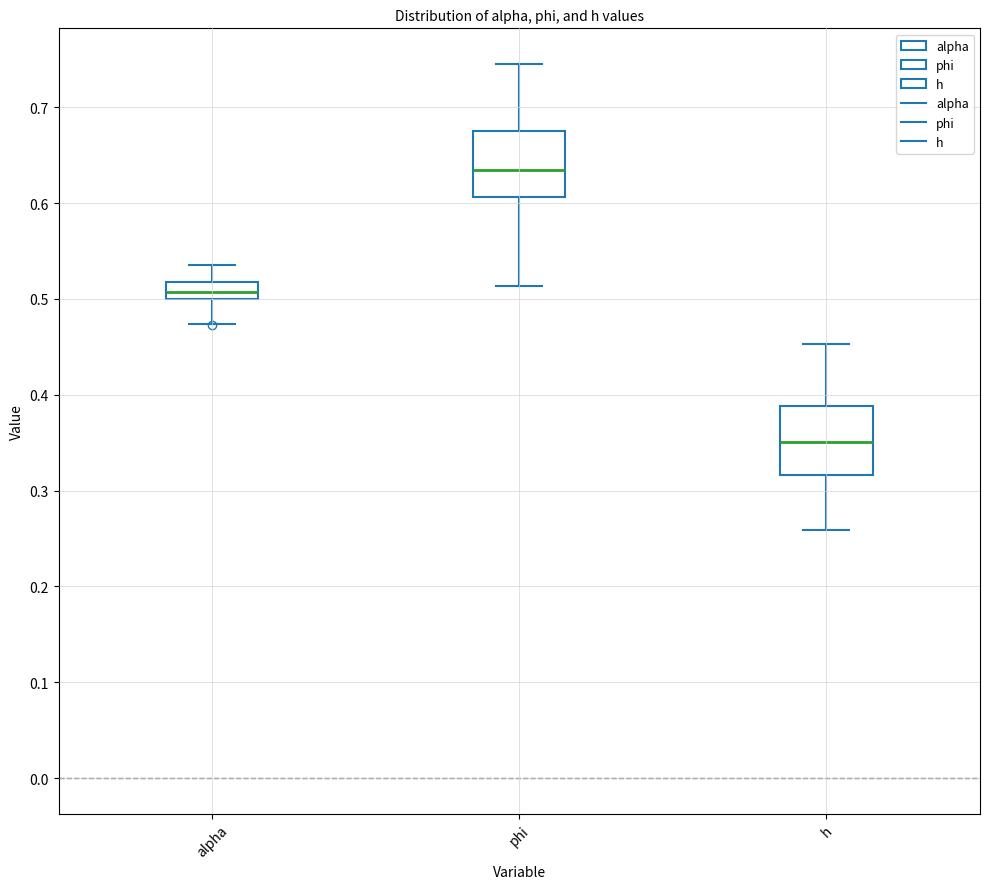

Reading left to right, read every box against the y-axis: the position of its median line, the range the box covers, and the ends of its whiskers. The values are not printed on the chart, so give them approximately, as read against the axis.

alpha: median 0.51, box 0.50 to 0.52, whiskers 0.47 to 0.54
phi: median 0.63, box 0.61 to 0.67, whiskers 0.51 to 0.74
h: median 0.35, box 0.32 to 0.39, whiskers 0.26 to 0.45